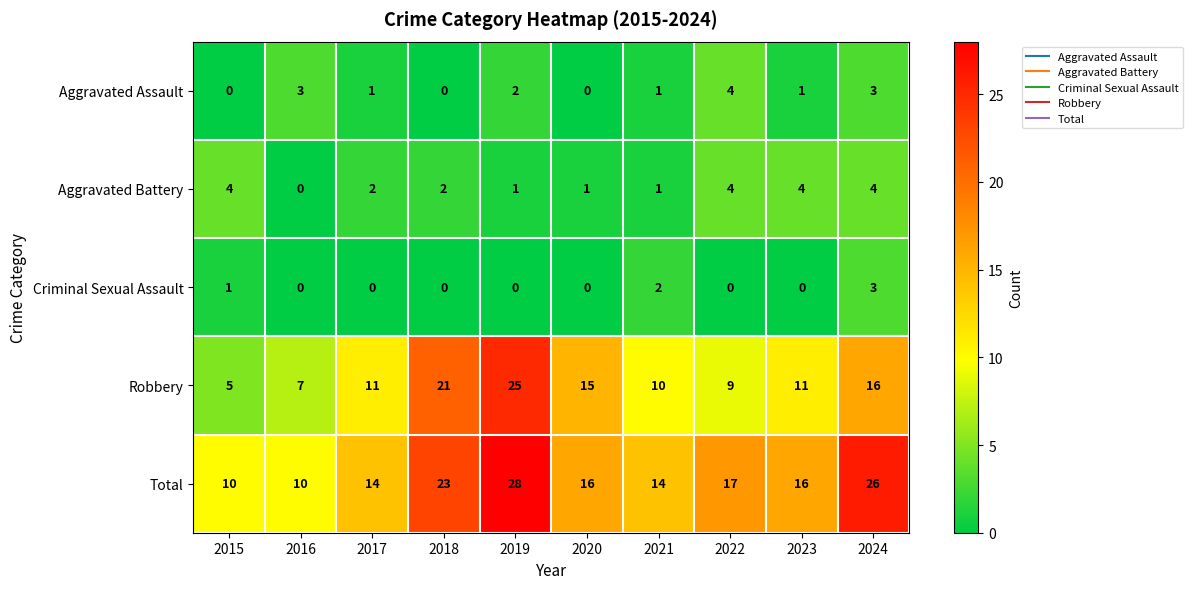

How many values in the Total series are below 16?

4